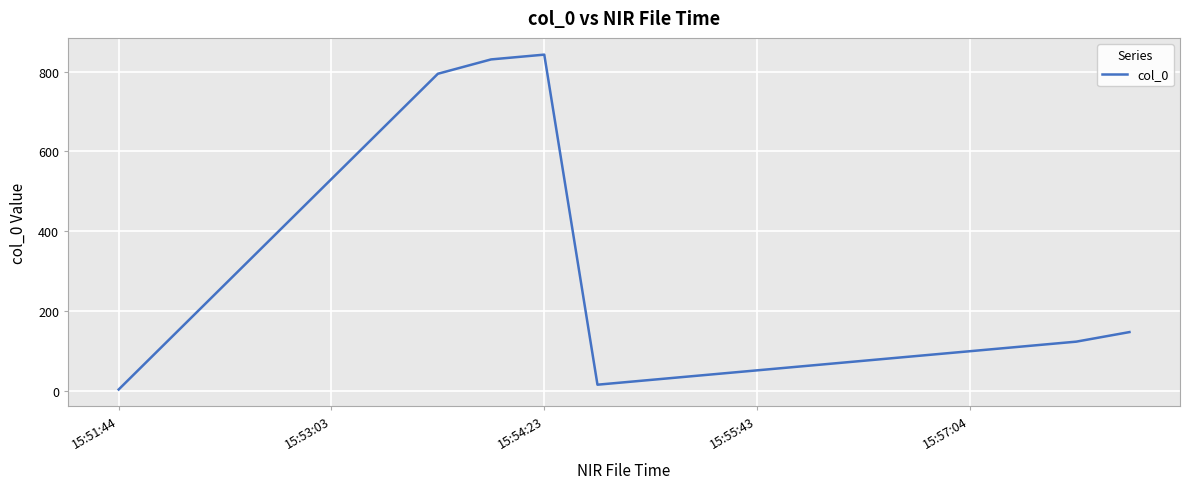

Is this an area chart (filled region under the line)?

No